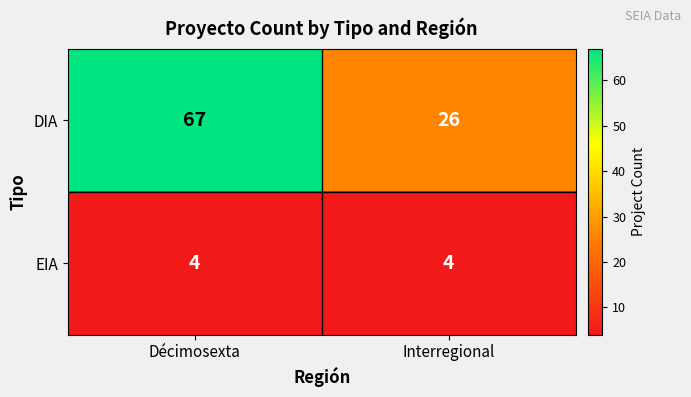

At which category is the sum across all series the highest?

Décimosexta